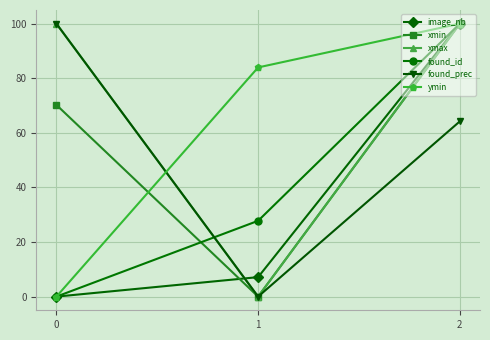

What is the difference between the second highest and minimum values in the found_id series?

27.8